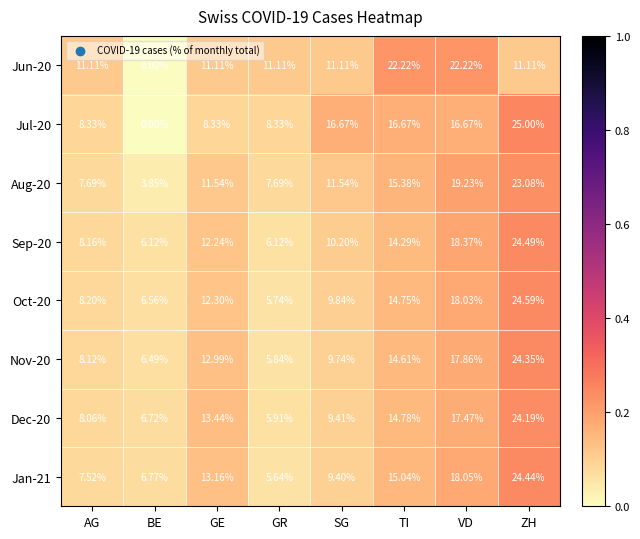

What is the difference between the highest and lowest values at GR?

5.5